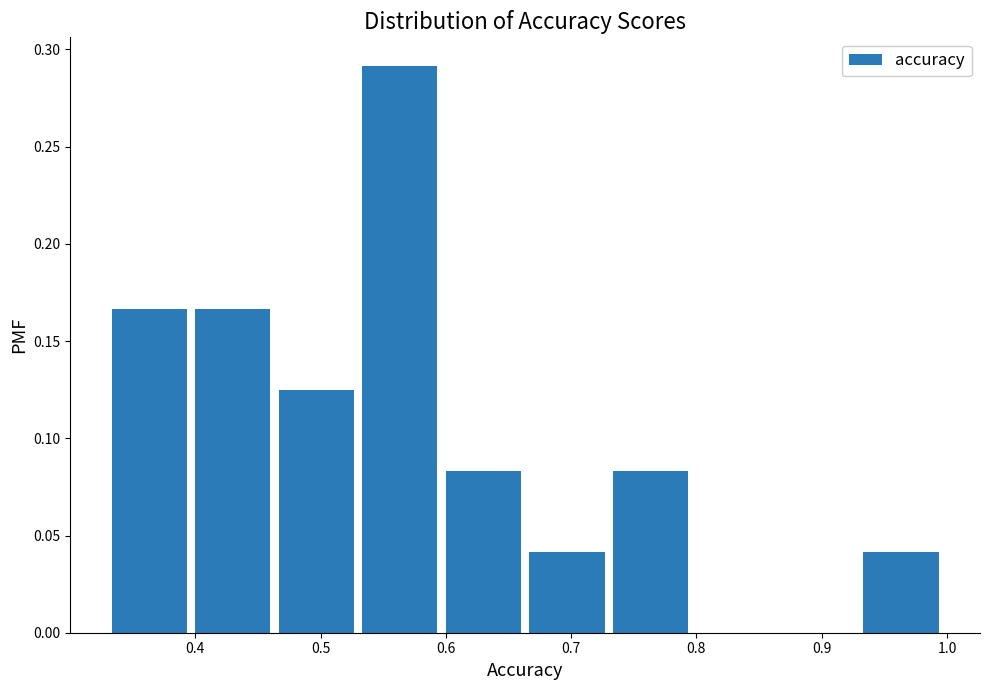

Reading left to right, list every bar in this chart as the range it spans on the x-axis followed by its height. Neither the bar edges nor the heights are printed on the chart, so give them approximately, as read against the axes.

0.33 to 0.40: 0.165
0.40 to 0.47: 0.165
0.47 to 0.53: 0.125
0.53 to 0.60: 0.290
0.60 to 0.67: 0.085
0.67 to 0.73: 0.040
0.73 to 0.80: 0.085
0.80 to 0.87: 0
0.87 to 0.93: 0
0.93 to 1.00: 0.040